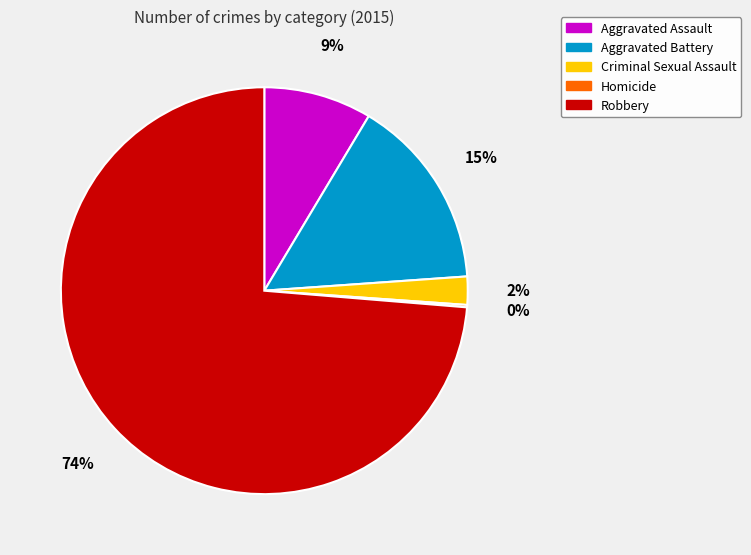

Is there any slice that represents more than half of the pie?

Yes